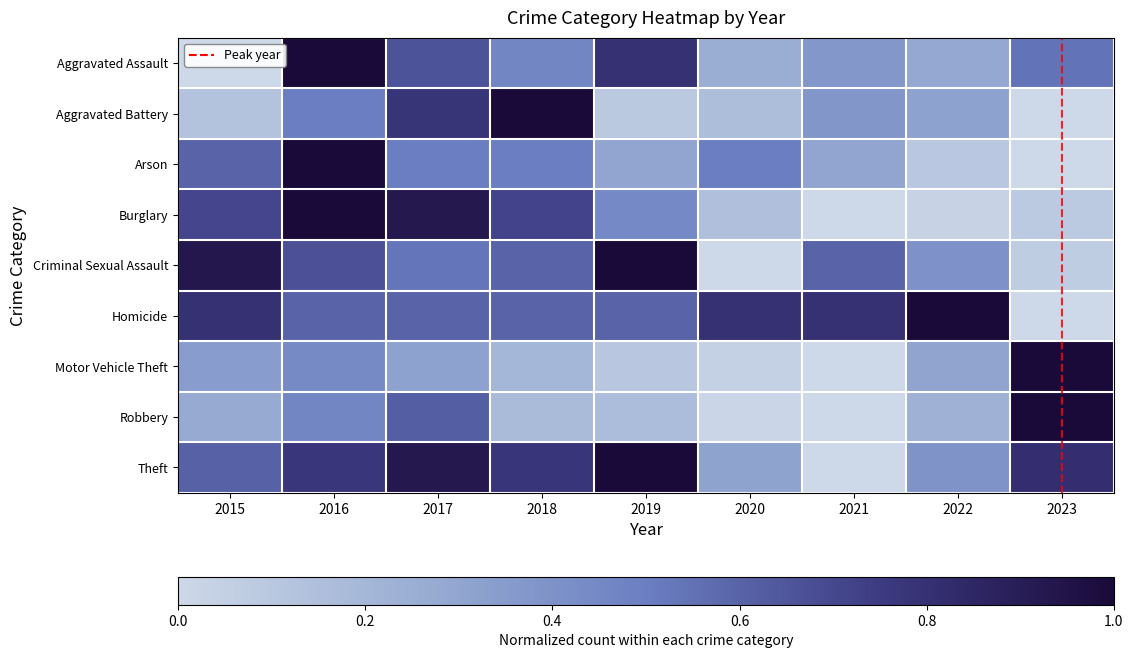

Reading left to right, transcribe all the data shown in this chart.

Aggravated Assault: 2015=0.0	2016=1.0	2017=0.7	2018=0.5	2019=0.8	2020=0.3	2021=0.4	2022=0.3	2023=0.5
Aggravated Battery: 2015=0.1	2016=0.5	2017=0.8	2018=1.0	2019=0.1	2020=0.2	2021=0.4	2022=0.3	2023=0.0
Arson: 2015=0.6	2016=1.0	2017=0.5	2018=0.5	2019=0.3	2020=0.5	2021=0.3	2022=0.1	2023=0.0
Burglary: 2015=0.7	2016=1.0	2017=0.9	2018=0.7	2019=0.4	2020=0.1	2021=0.0	2022=0.0	2023=0.1
Criminal Sexual Assault: 2015=0.9	2016=0.7	2017=0.5	2018=0.6	2019=1.0	2020=0.0	2021=0.6	2022=0.4	2023=0.1
Homicide: 2015=0.8	2016=0.6	2017=0.6	2018=0.6	2019=0.6	2020=0.8	2021=0.8	2022=1.0	2023=0.0
Motor Vehicle Theft: 2015=0.3	2016=0.4	2017=0.3	2018=0.2	2019=0.1	2020=0.0	2021=0.0	2022=0.3	2023=1.0
Robbery: 2015=0.3	2016=0.5	2017=0.6	2018=0.2	2019=0.2	2020=0.0	2021=0.0	2022=0.2	2023=1.0
Theft: 2015=0.6	2016=0.8	2017=0.9	2018=0.8	2019=1.0	2020=0.3	2021=0.0	2022=0.4	2023=0.8